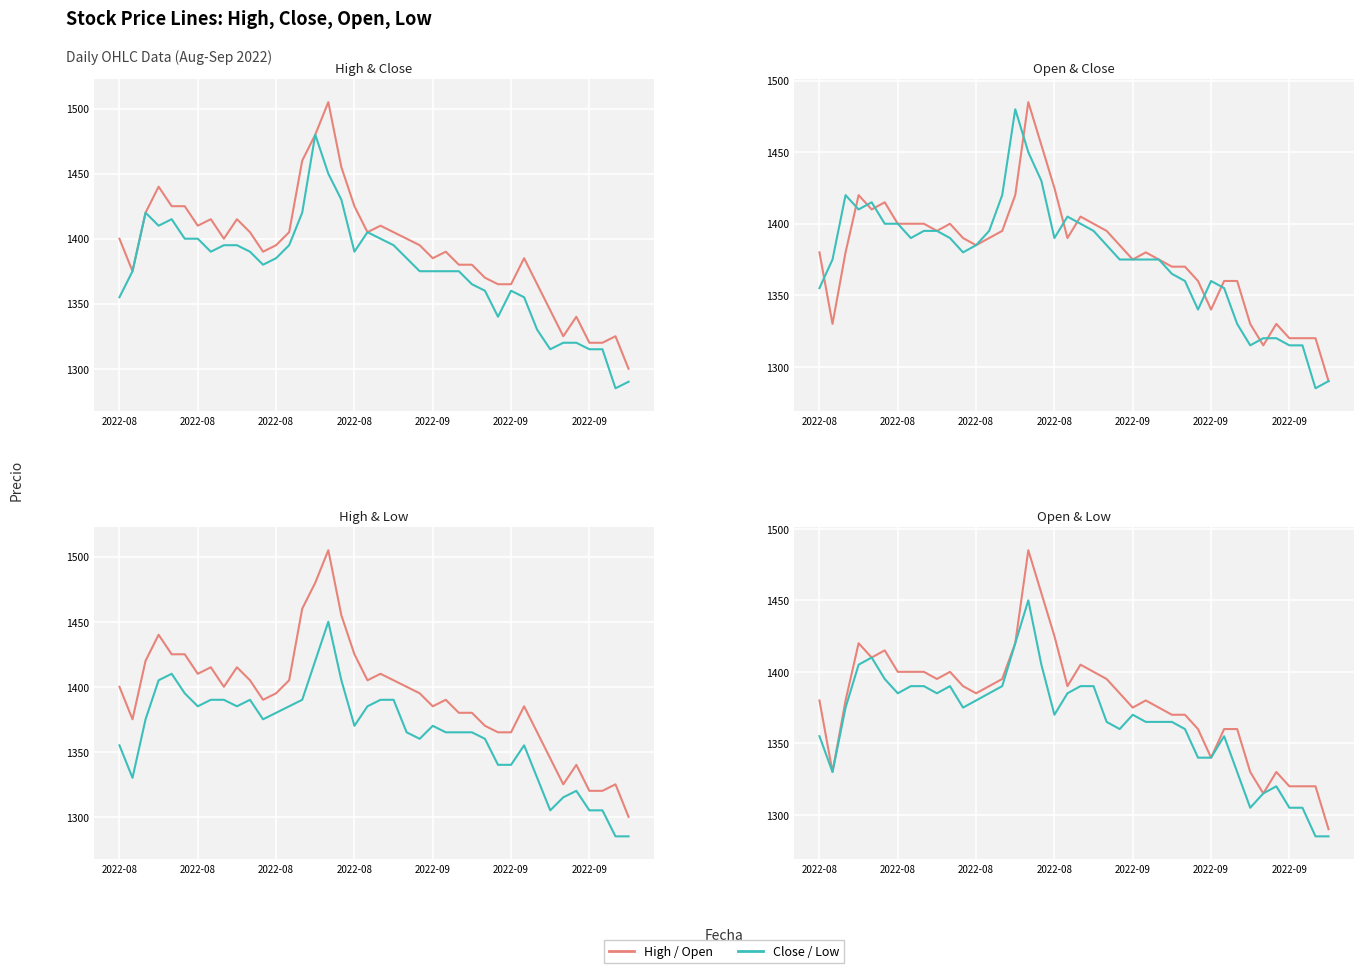

Is it true that Low equals 2288 at 25?

False